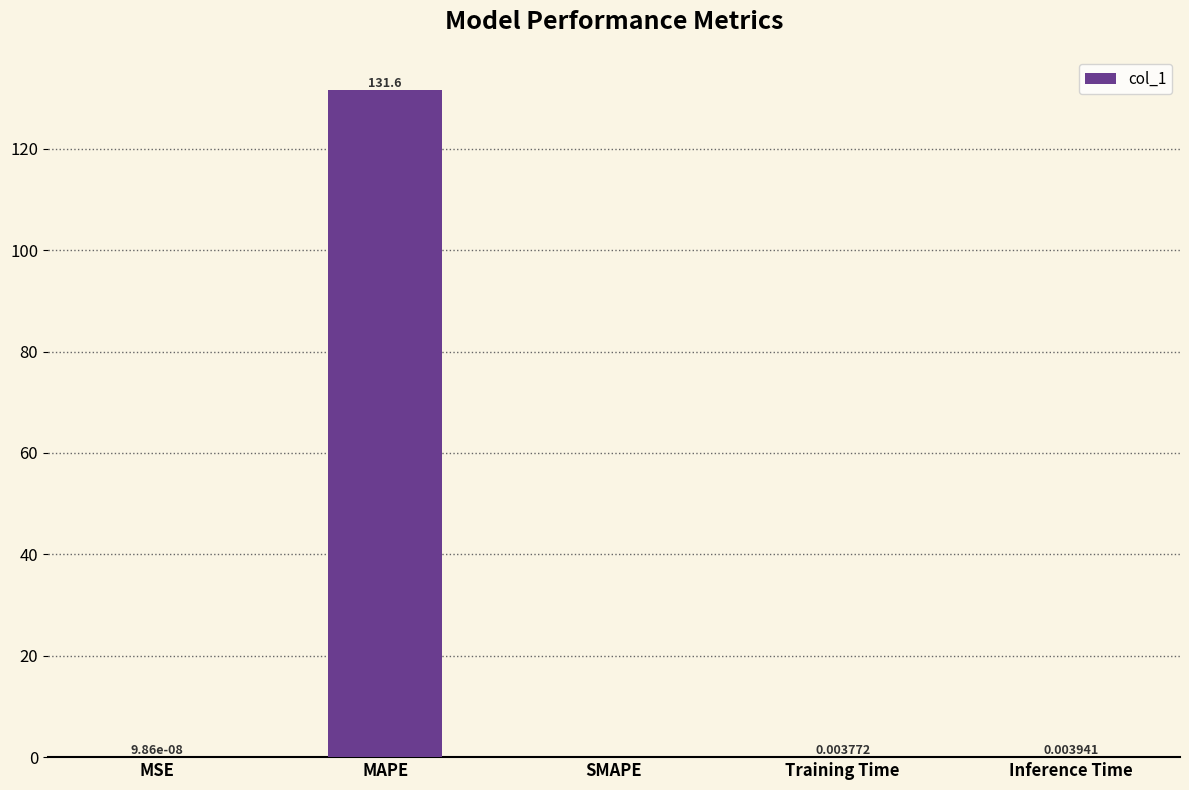

Is it true that the value at SMAPE is -70.3?

False